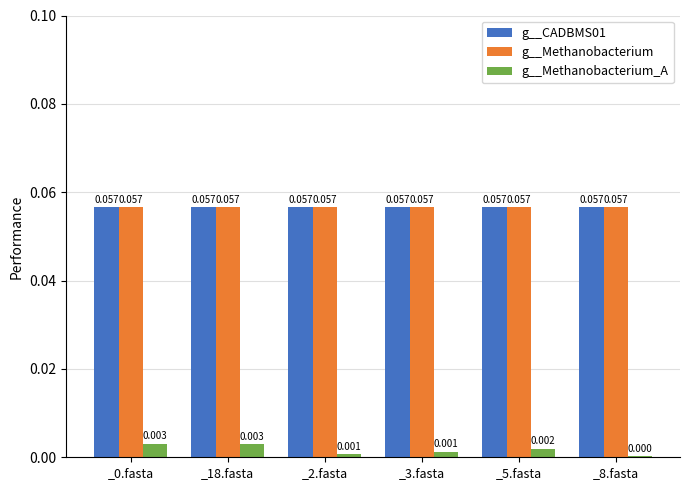

Between _0.fasta and _5.fasta, which series saw the biggest shift?

g__Methanobacterium_A